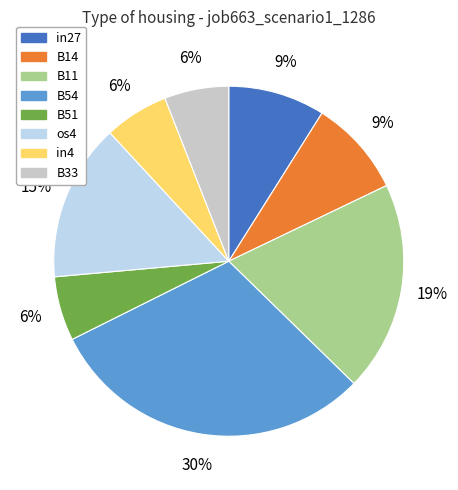

Is it true that B54 is 30% of the pie?

True